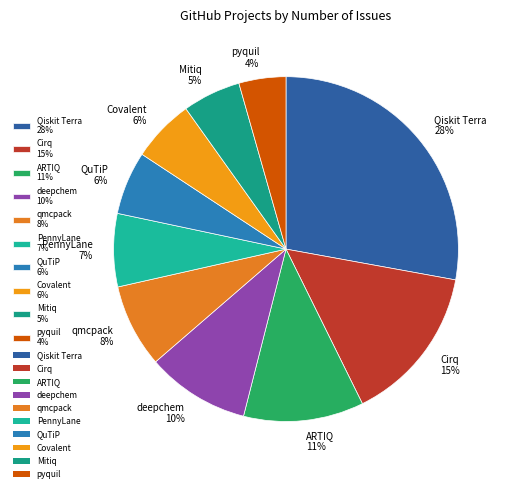

Between Qiskit Terra and QuTiP, which is larger?

Qiskit Terra